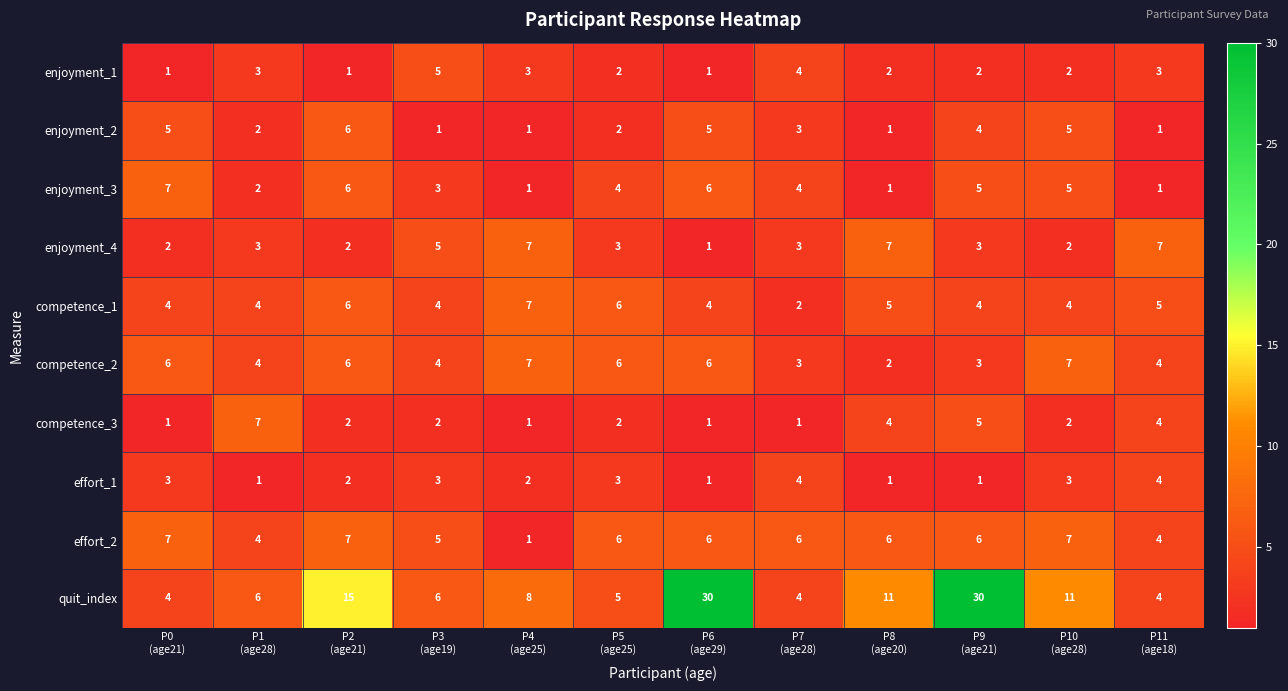

How many enjoyment_4 values are between 2 and 7?

11